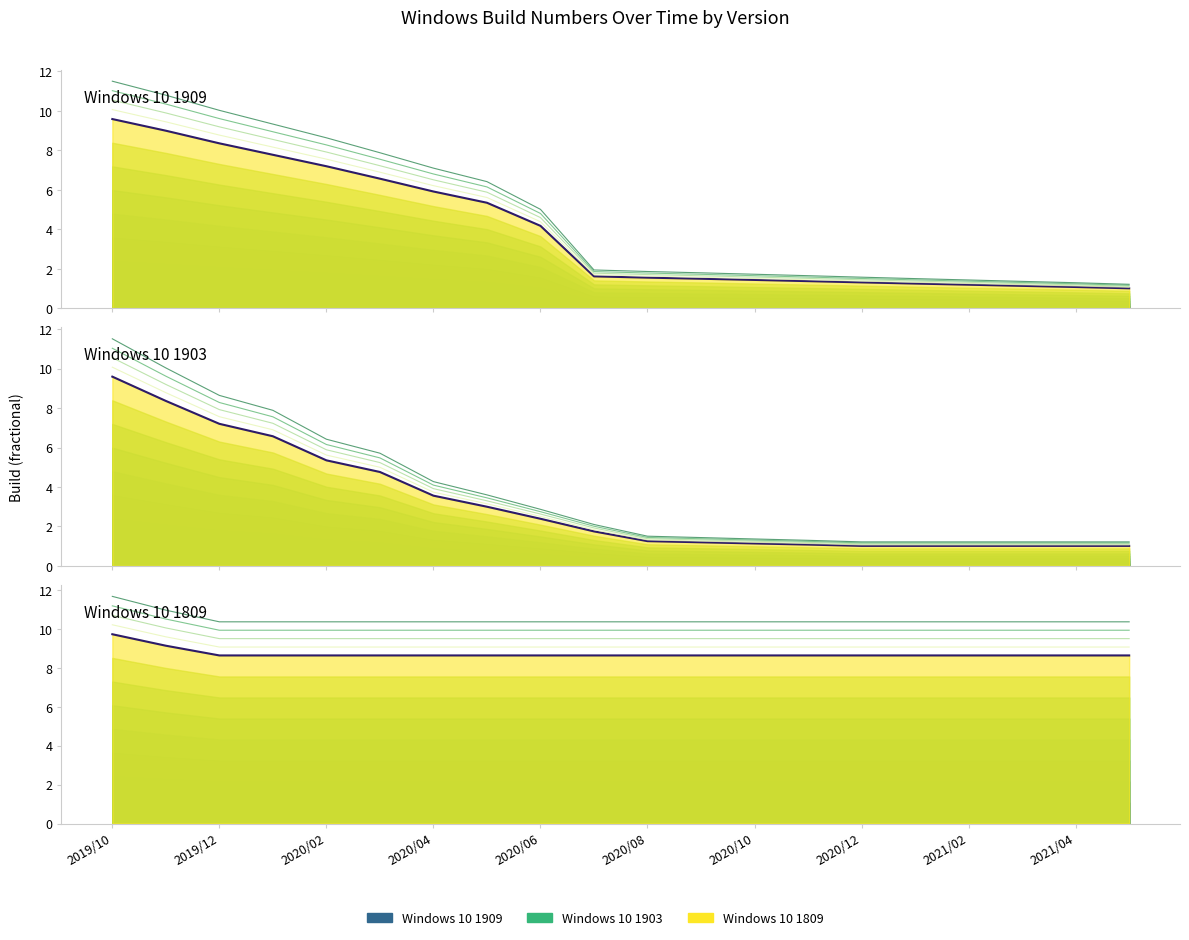

What is the lowest value of the Windows 10 1809 series?

9.9